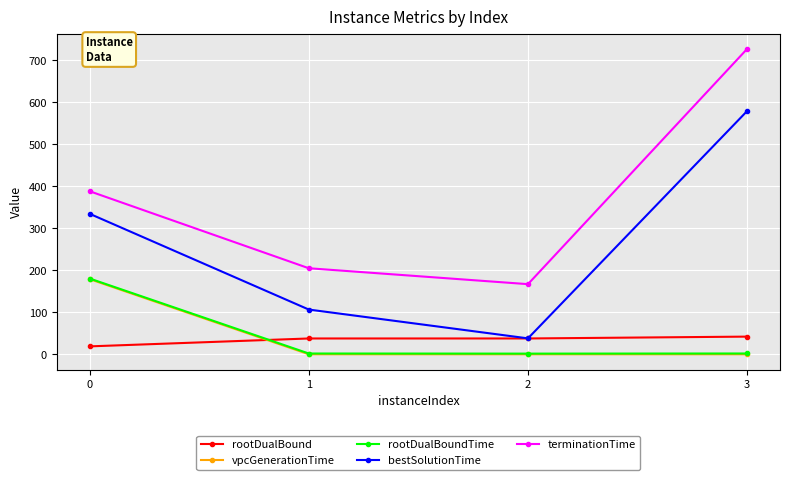

True or false: terminationTime and vpcGenerationTime intersect in this chart.

False